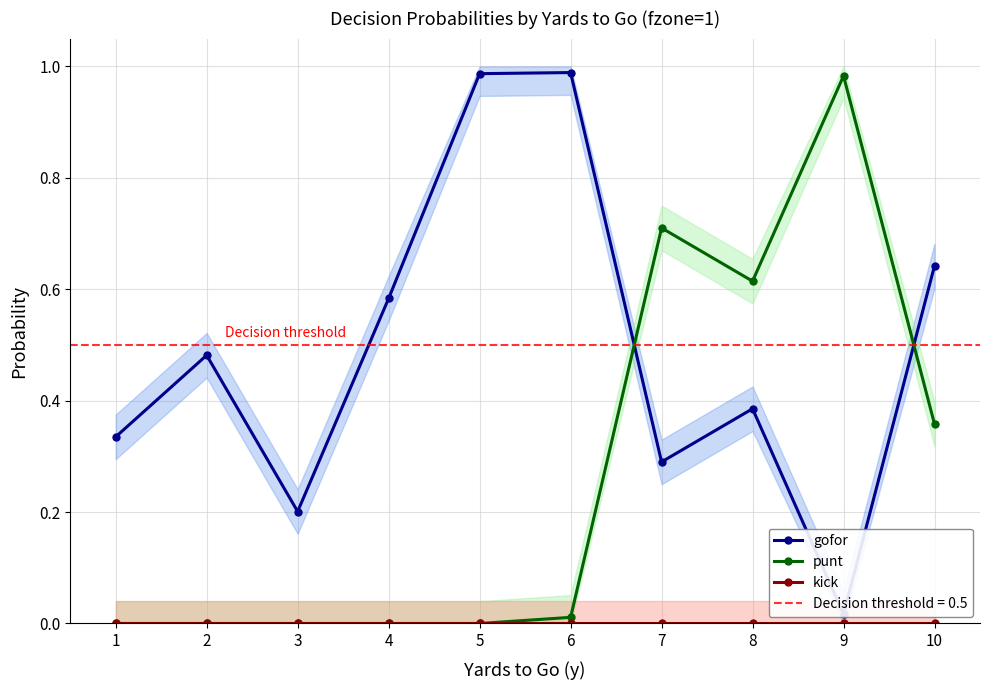

What is the maximum value shown in the chart?

1.0